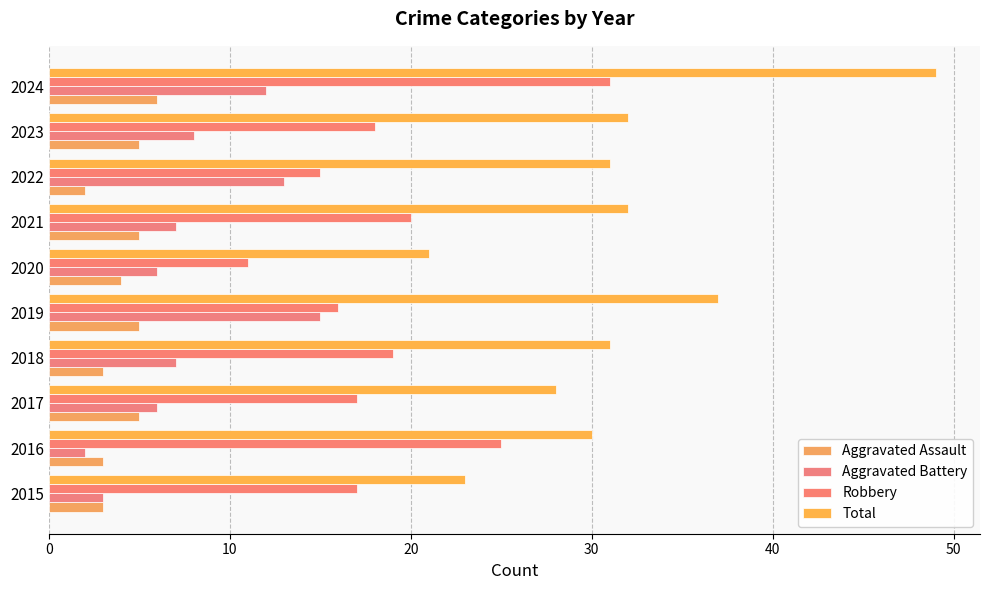

How many distinct data groups are displayed?

4